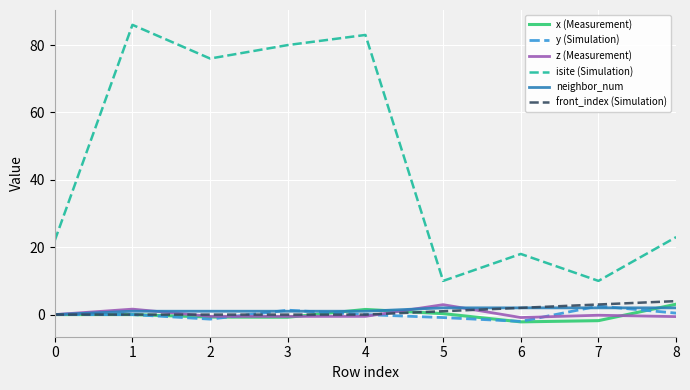

Which series has the largest range (max minus min)?

isite (Simulation)